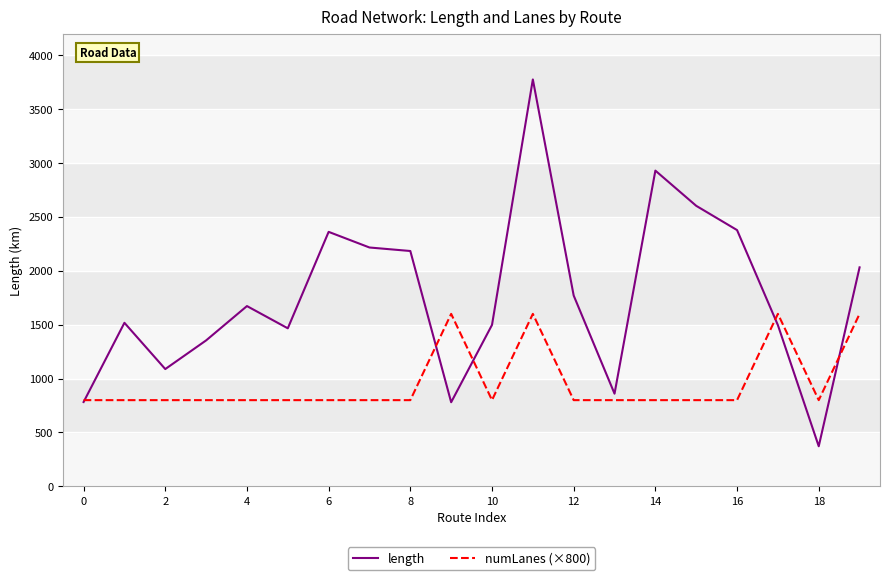

What are all the series names shown in the legend?

length, numLanes (×800)